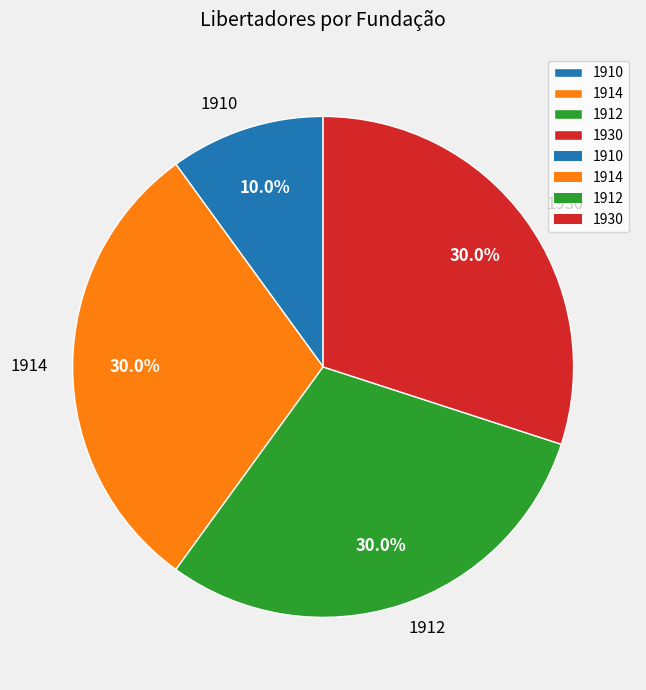

What is the ratio of the value at 1914 to the value at 1910?

3.0